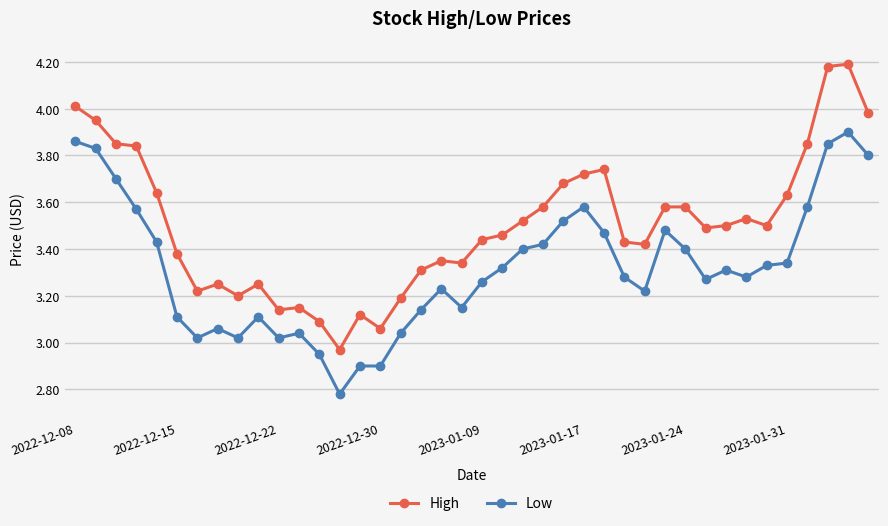

At how many categories does at least one series exceed 2?

40